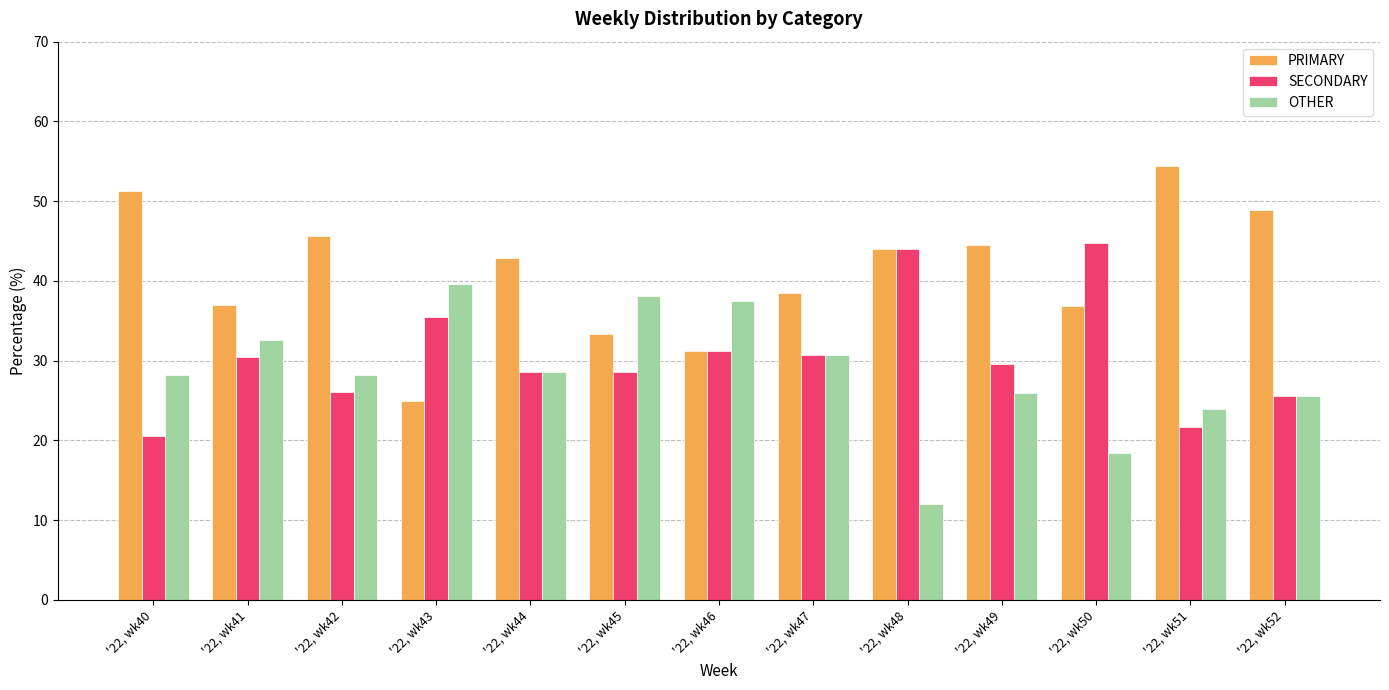

Rank the series by their average value, from lowest to highest.

OTHER, SECONDARY, PRIMARY